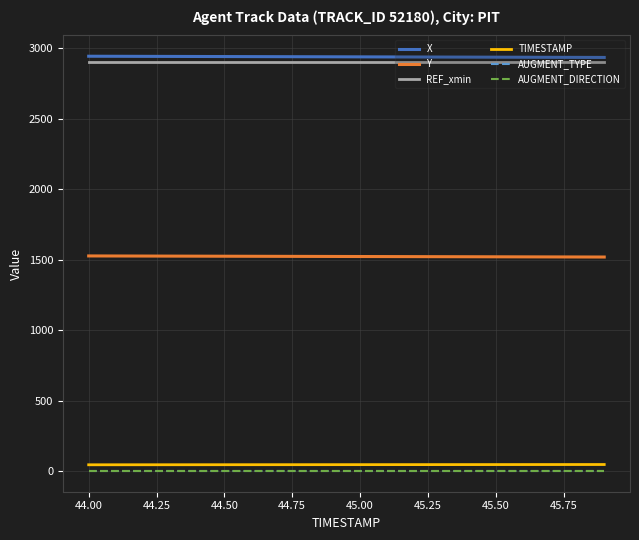

Is this an area chart (filled region under the line)?

No